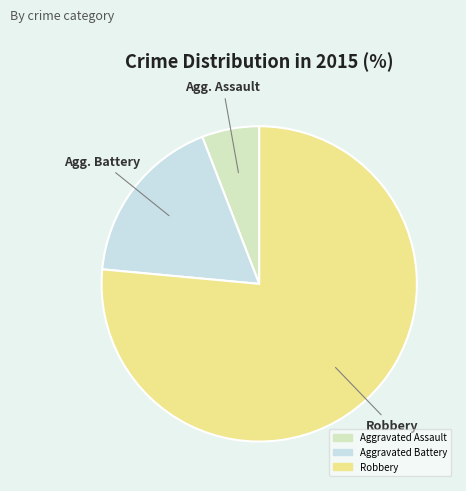

Is Robbery the majority of the pie?

Yes